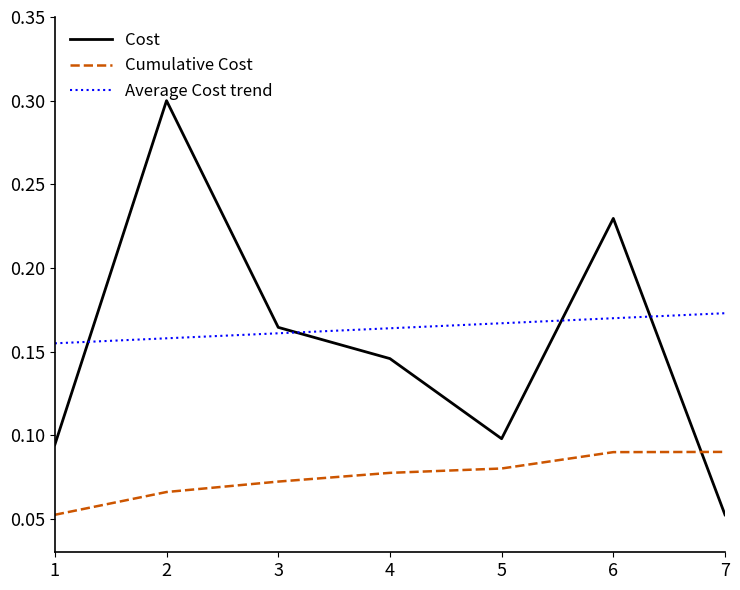

Which series has the widest spread of values?

Cost